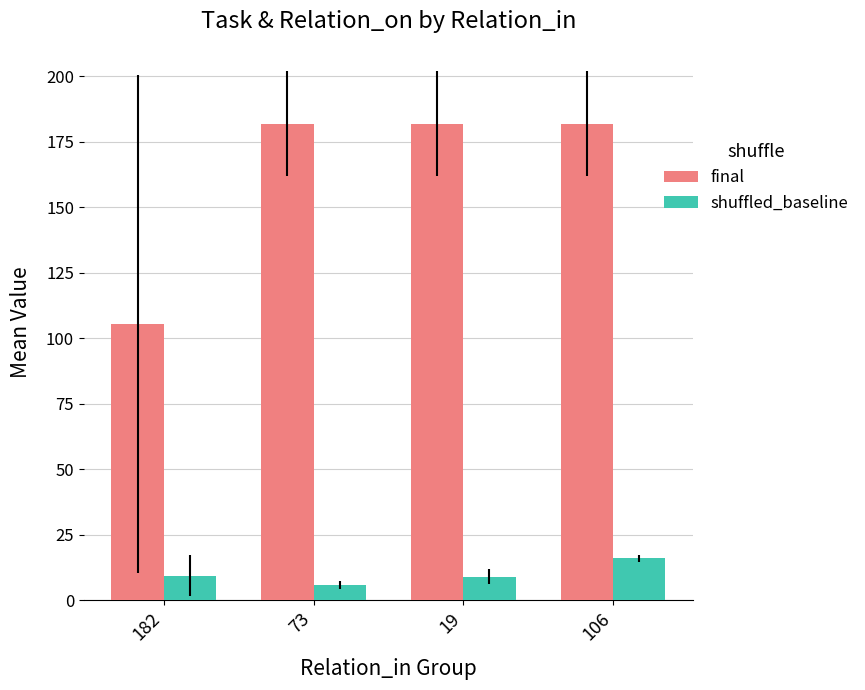

What are all the series names shown in the legend?

final, shuffled_baseline